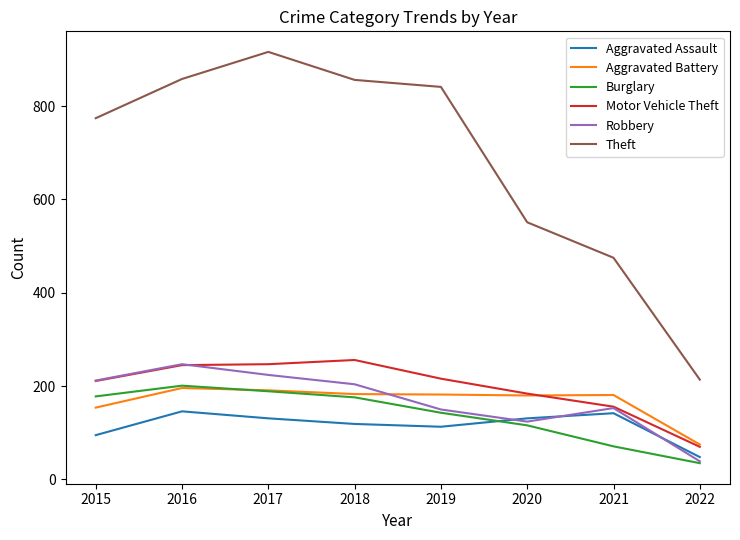

What is the difference between the second highest and second lowest values in the Aggravated Assault series?

47